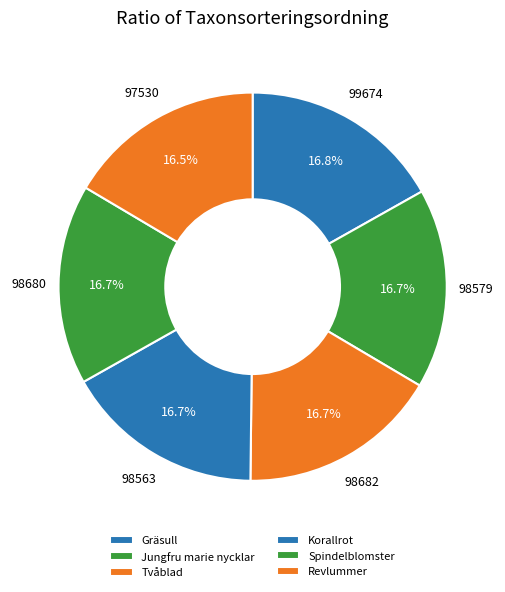

Combined, what portion of the pie is Korallrot and Jungfru marie nycklar?

33.3%